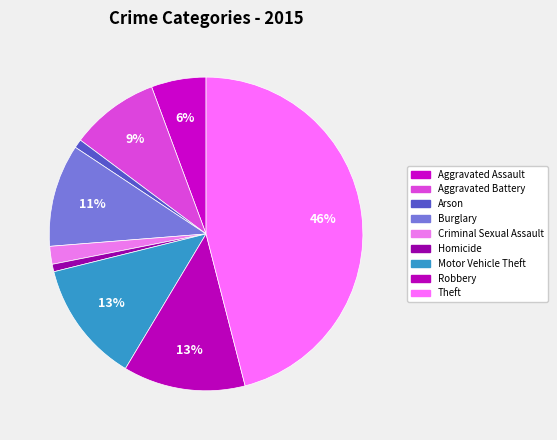

True or false: Aggravated Assault accounts for 15% of the total.

False